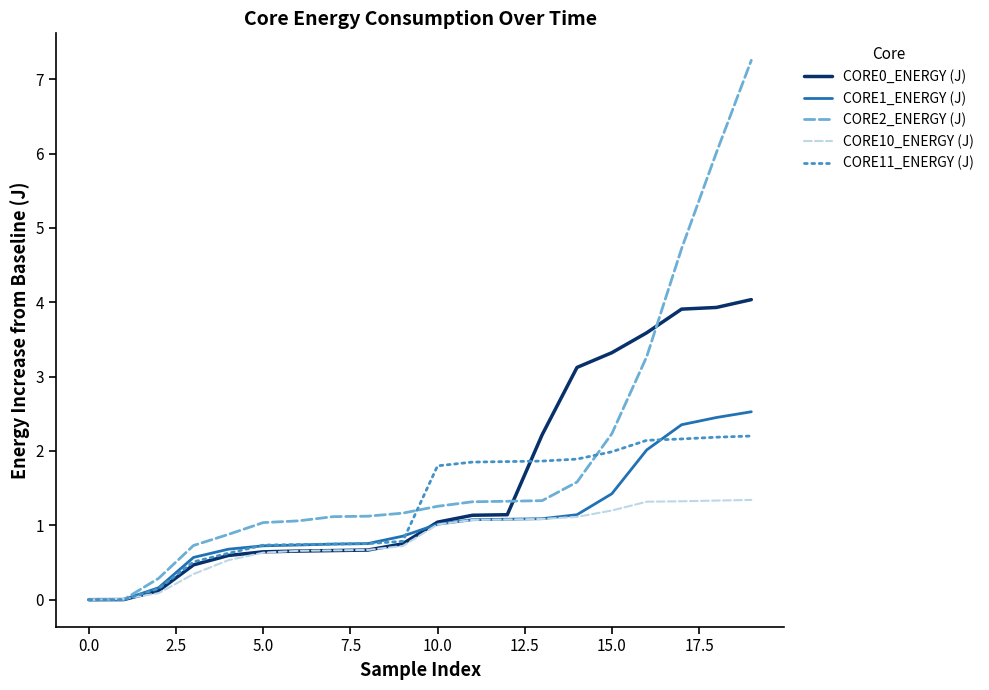

Which series has the largest range (max minus min)?

CORE2_ENERGY (J)